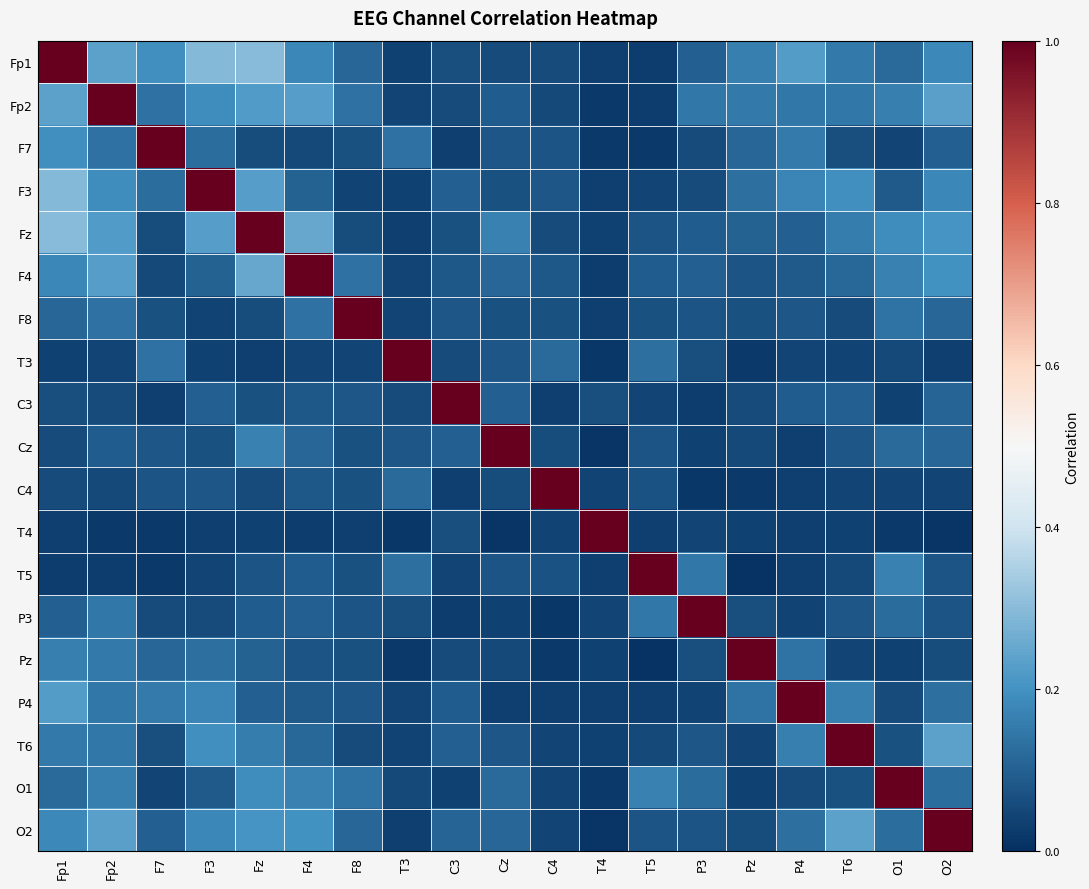

What is the difference between the highest and lowest values at F4?

1.0